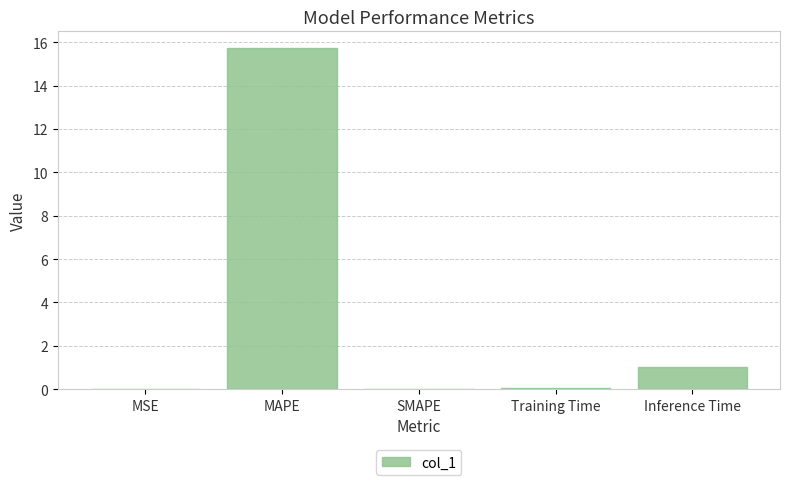

What is the change in value from MAPE to SMAPE?

-15.7